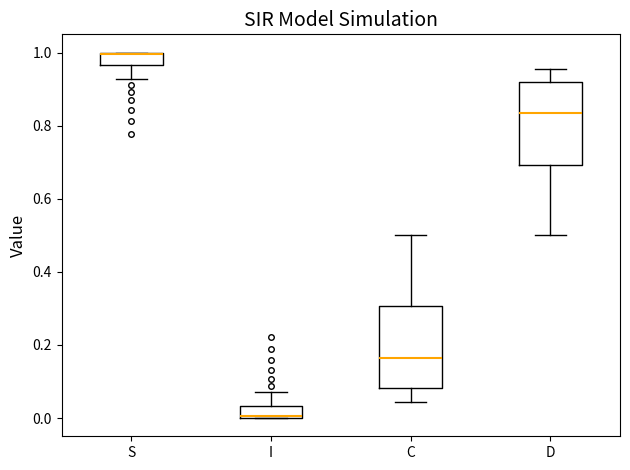

Reading left to right, read every box against the y-axis: the position of its median line, the range the box covers, and the ends of its whiskers. The values are not printed on the chart, so give them approximately, as read against the axis.

S: median 1.00 (drawn on the box's upper edge), box 0.96 to 1.00, whiskers 0.92 to 1.00
I: median 0.00 (drawn on the box's lower edge), box 0.00 to 0.04, whiskers 0.00 to 0.08
C: median 0.16, box 0.08 to 0.30, whiskers 0.04 to 0.50
D: median 0.84, box 0.70 to 0.92, whiskers 0.50 to 0.96